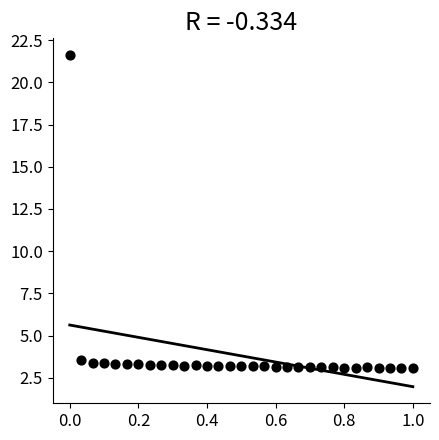

What is the range of Y values (max minus min)?

18.5